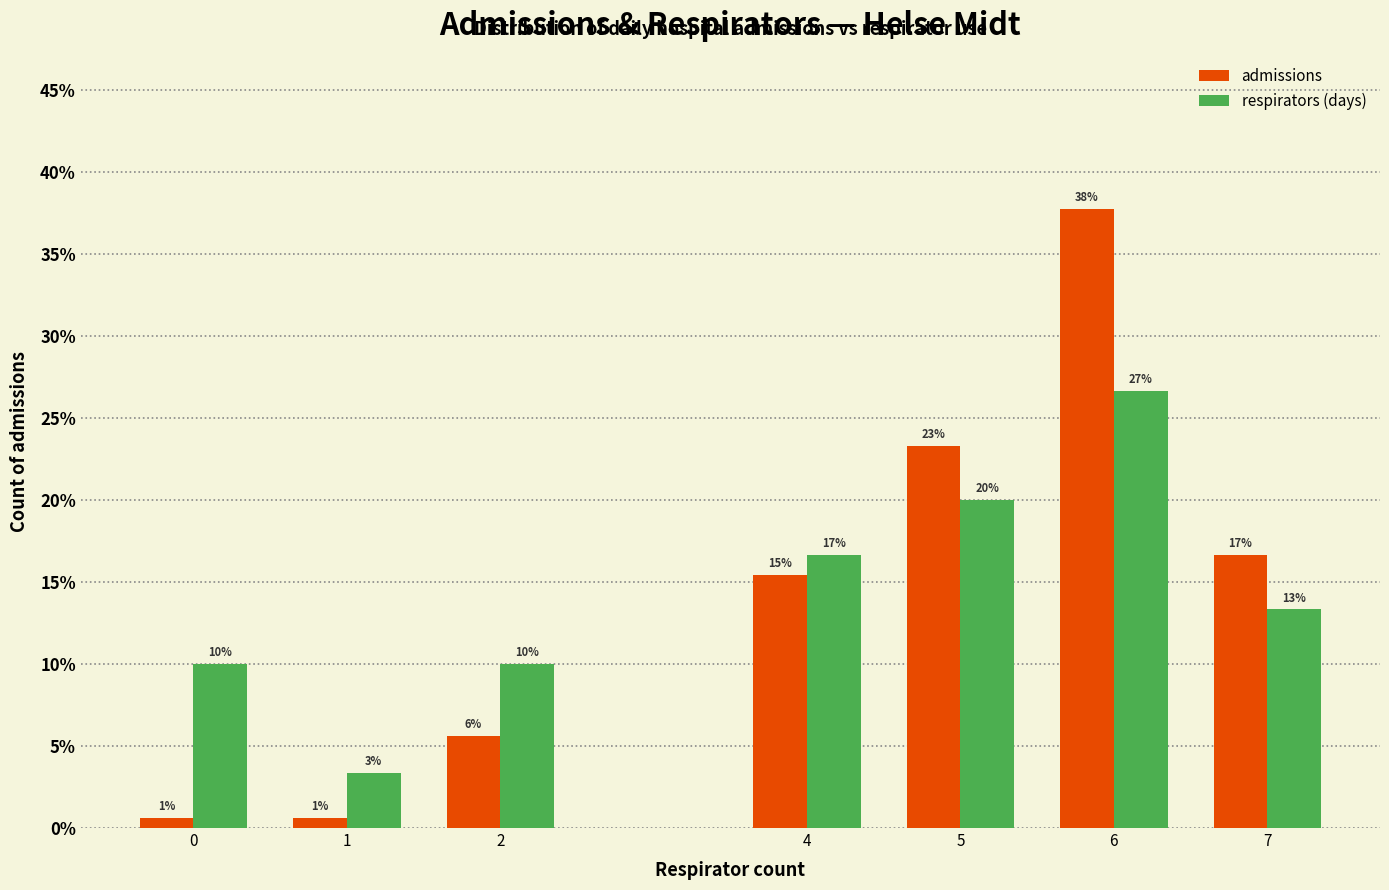

Which label corresponds to the largest value in the chart?

6